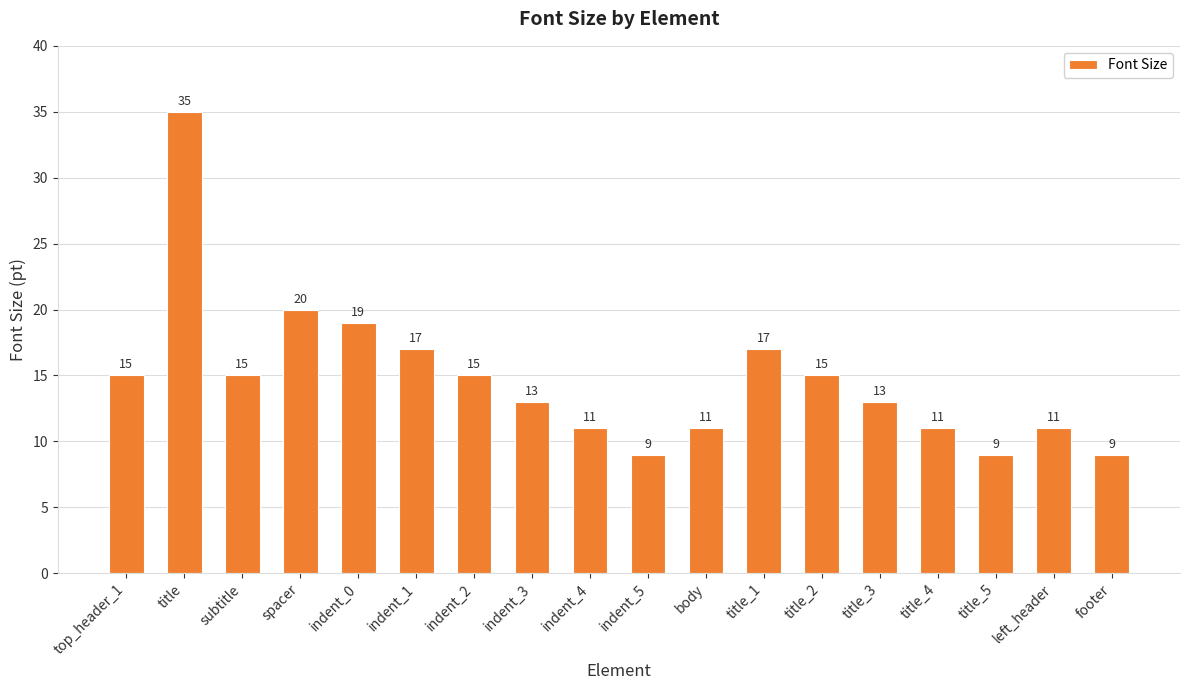

Reading left to right, list all the values displayed in this chart.

top_header_1=15	title=35	subtitle=15	spacer=20	indent_0=19	indent_1=17	indent_2=15	indent_3=13	indent_4=11	indent_5=9	body=11	title_1=17	title_2=15	title_3=13	title_4=11	title_5=9	left_header=11	footer=9